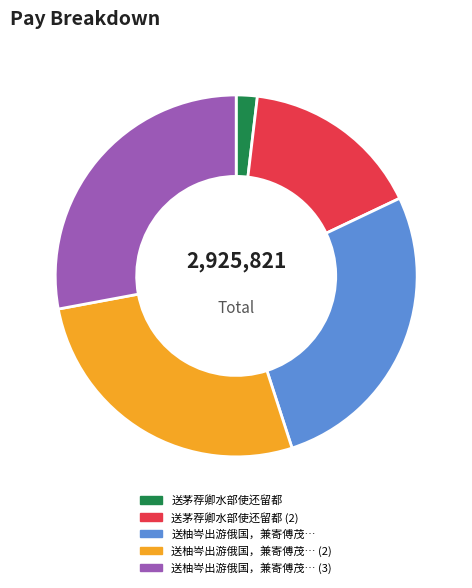

What is the smallest slice in the pie chart?

送茅荐卿水部使还留都